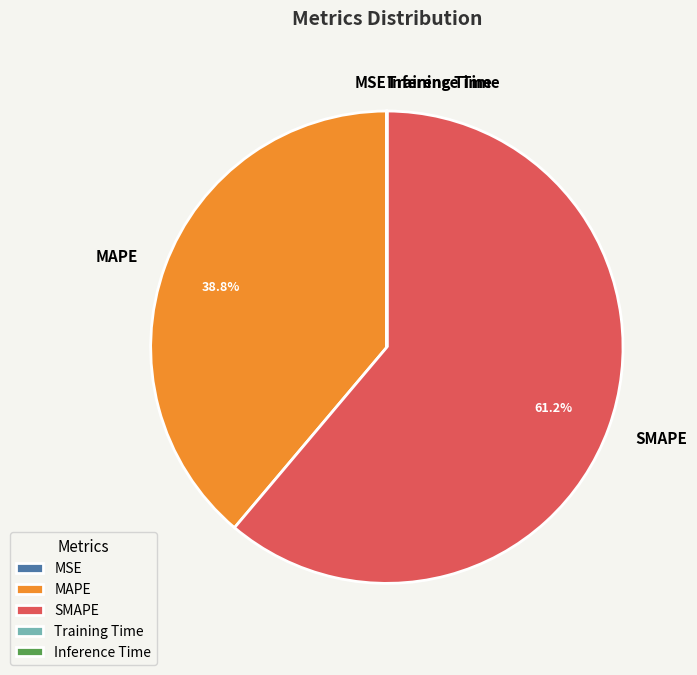

Does SMAPE account for over 50% of the chart?

Yes